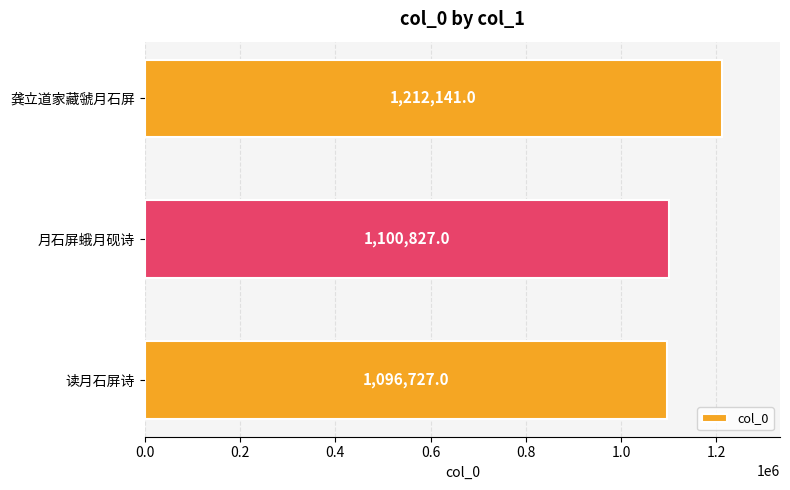

List the labels in order of value, smallest first.

读月石屏诗, 月石屏蛾月砚诗, 龚立道家藏虢月石屏